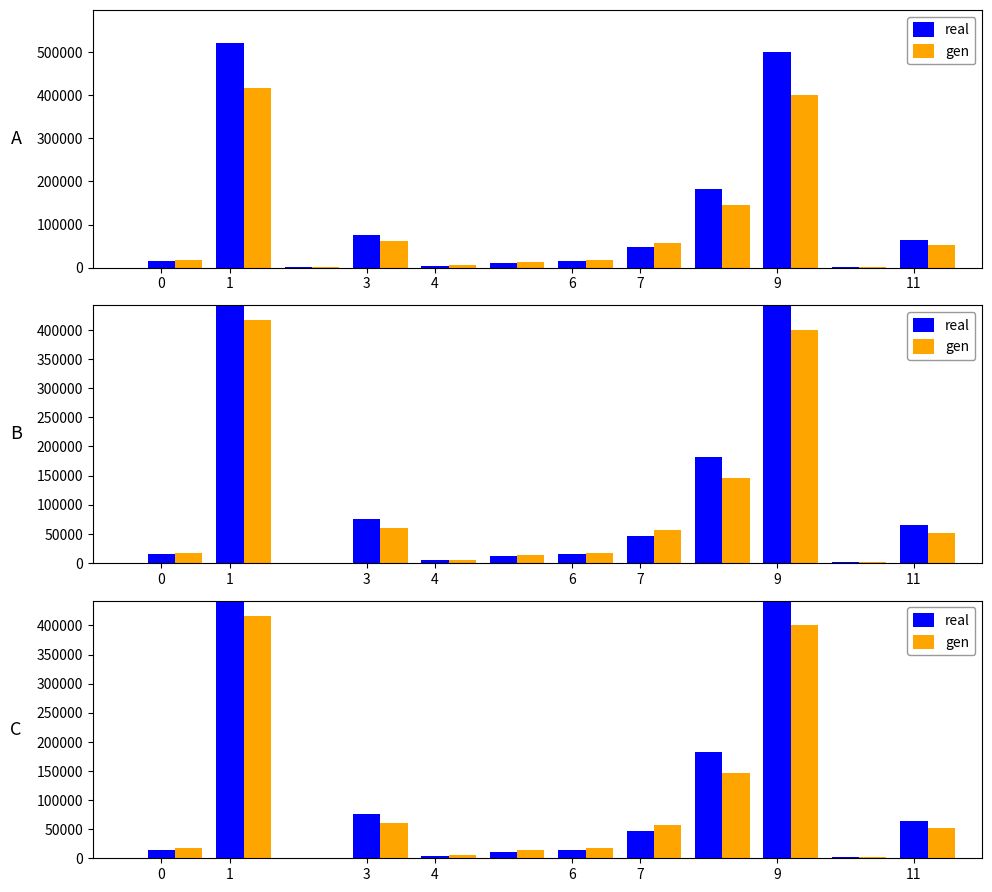

How many bars are there in total?

24